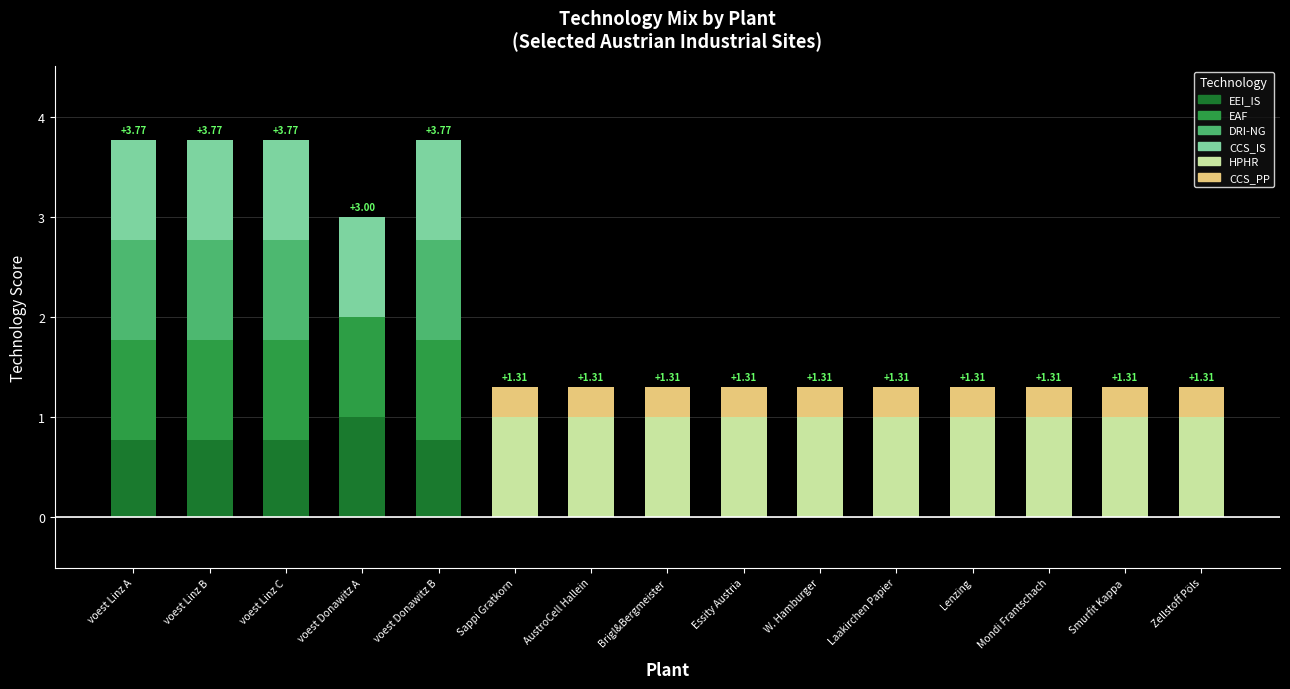

What is the total value across all series at Essity Austria?

1.3